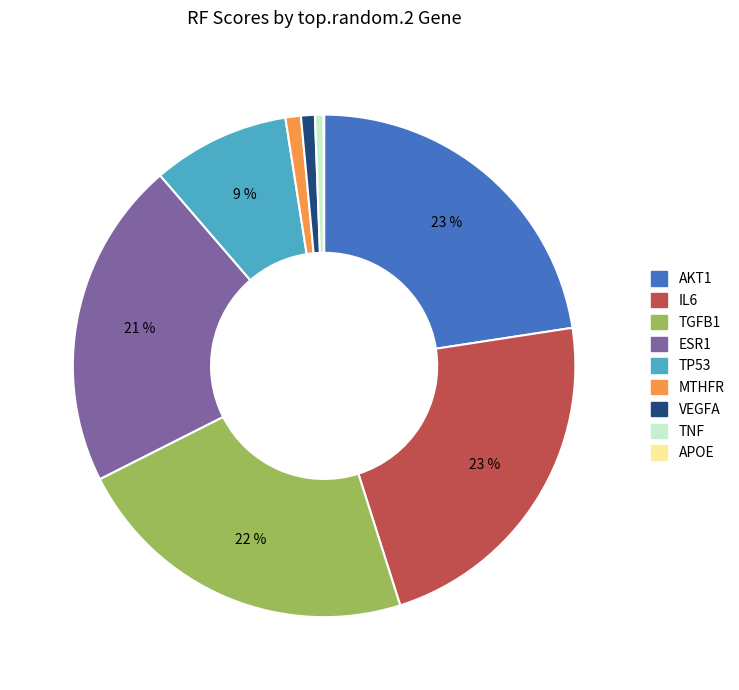

Rank the categories by value from highest to lowest.

AKT1, IL6, TGFB1, ESR1, TP53, MTHFR, VEGFA, TNF, APOE